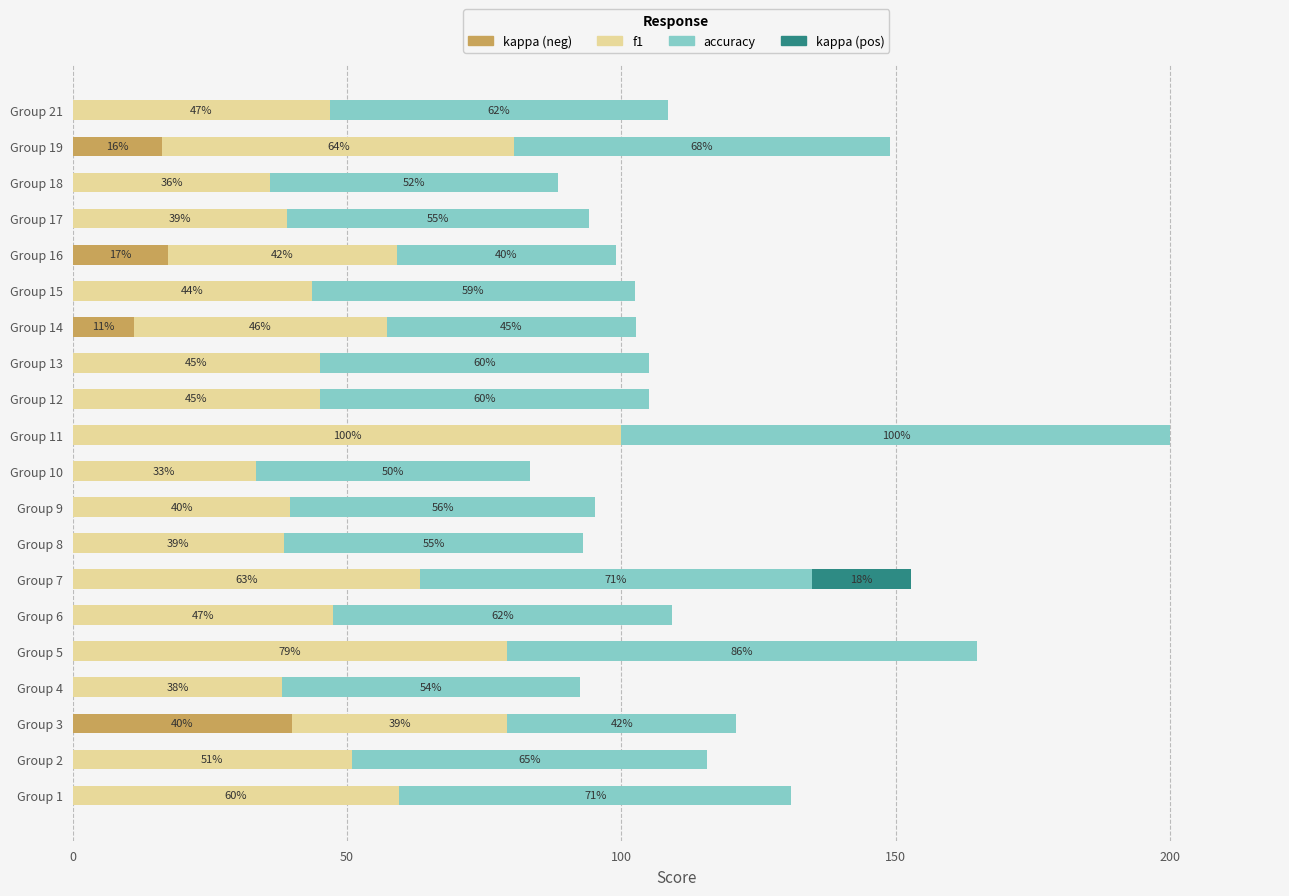

What are all the series names shown in the legend?

kappa (neg), f1, accuracy, kappa (pos)